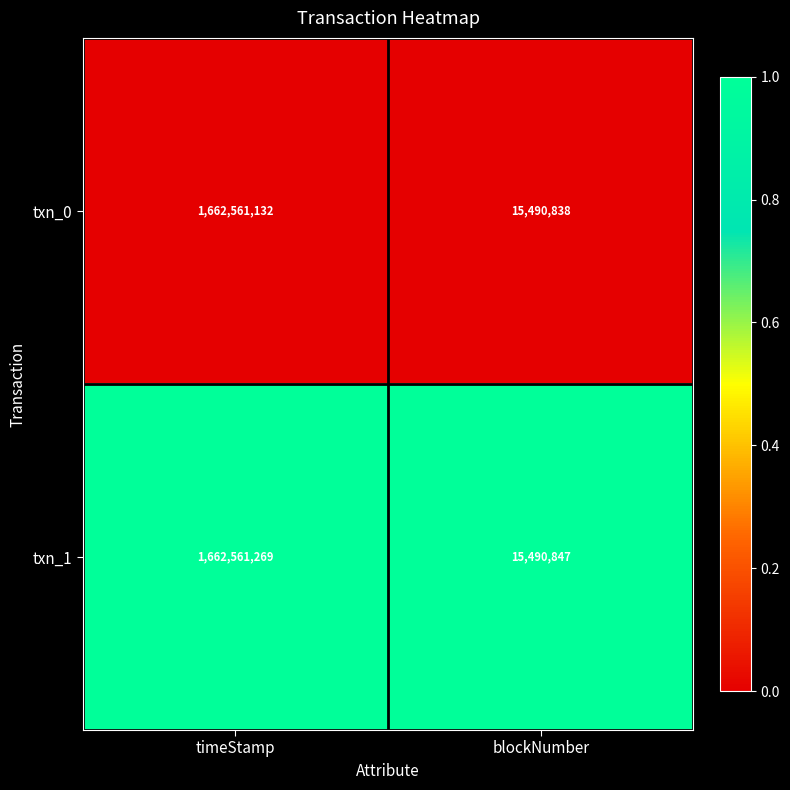

List the series in order of their peak value, lowest first.

txn_0, txn_1